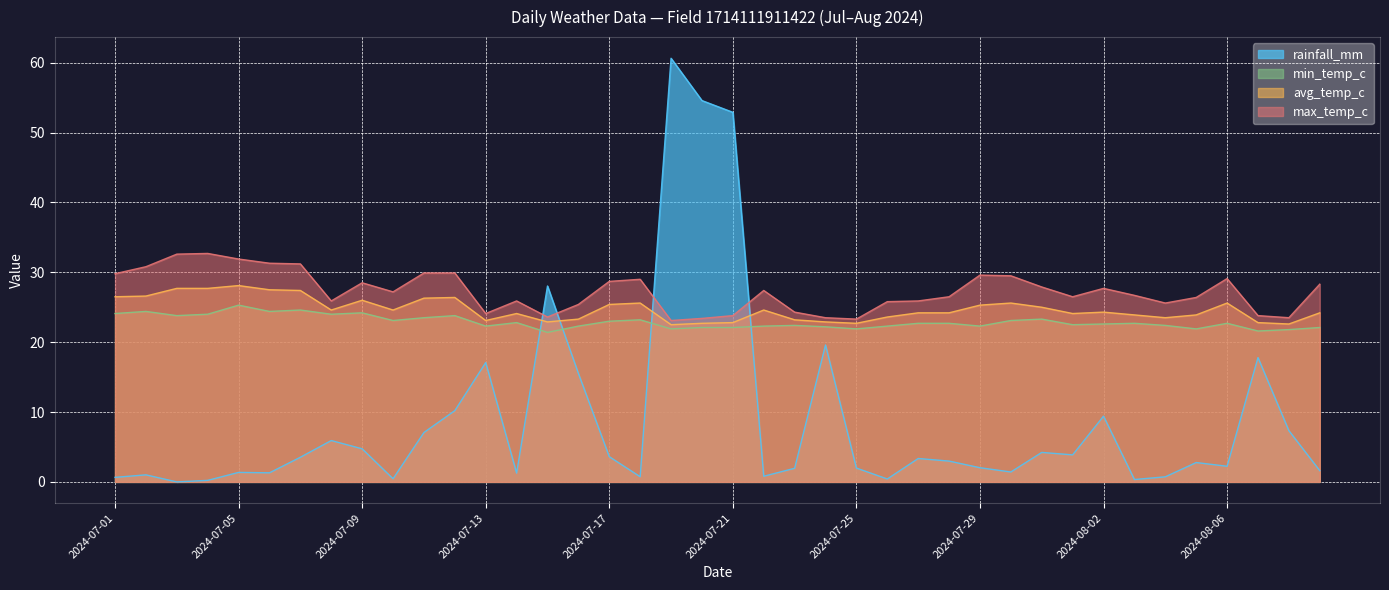

True or false: avg_temp_c and min_temp_c cross at least once.

False